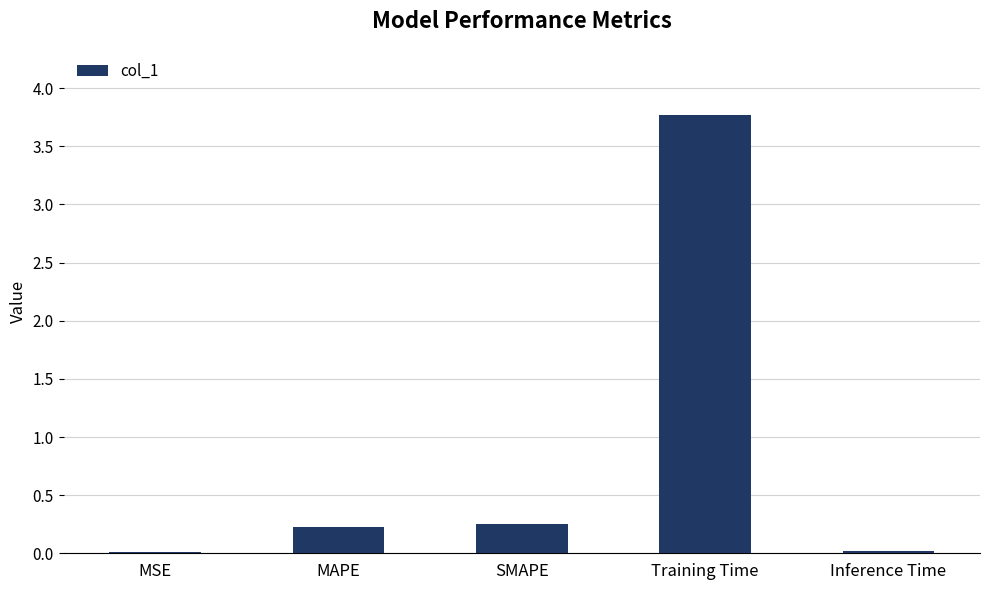

Between Training Time and SMAPE, which is larger?

Training Time